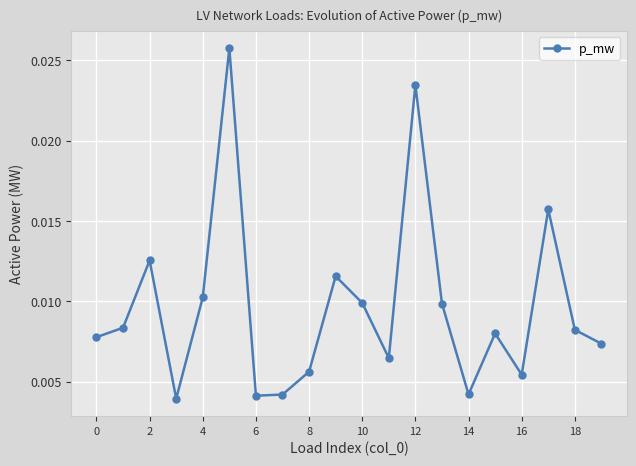

What is the sum of all values?

0.2